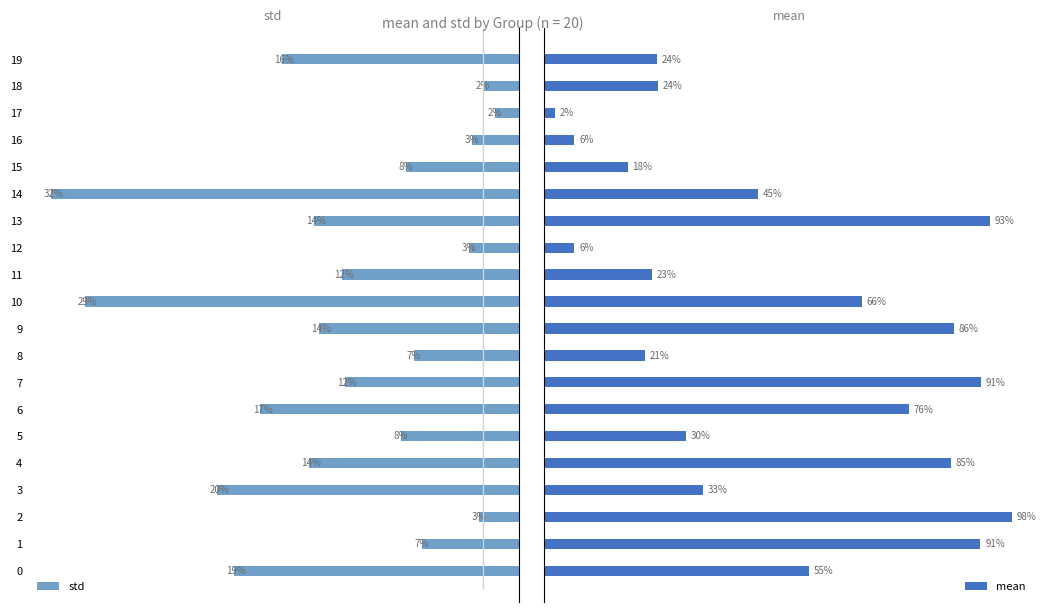

What value does the std series have at 10?

0.3